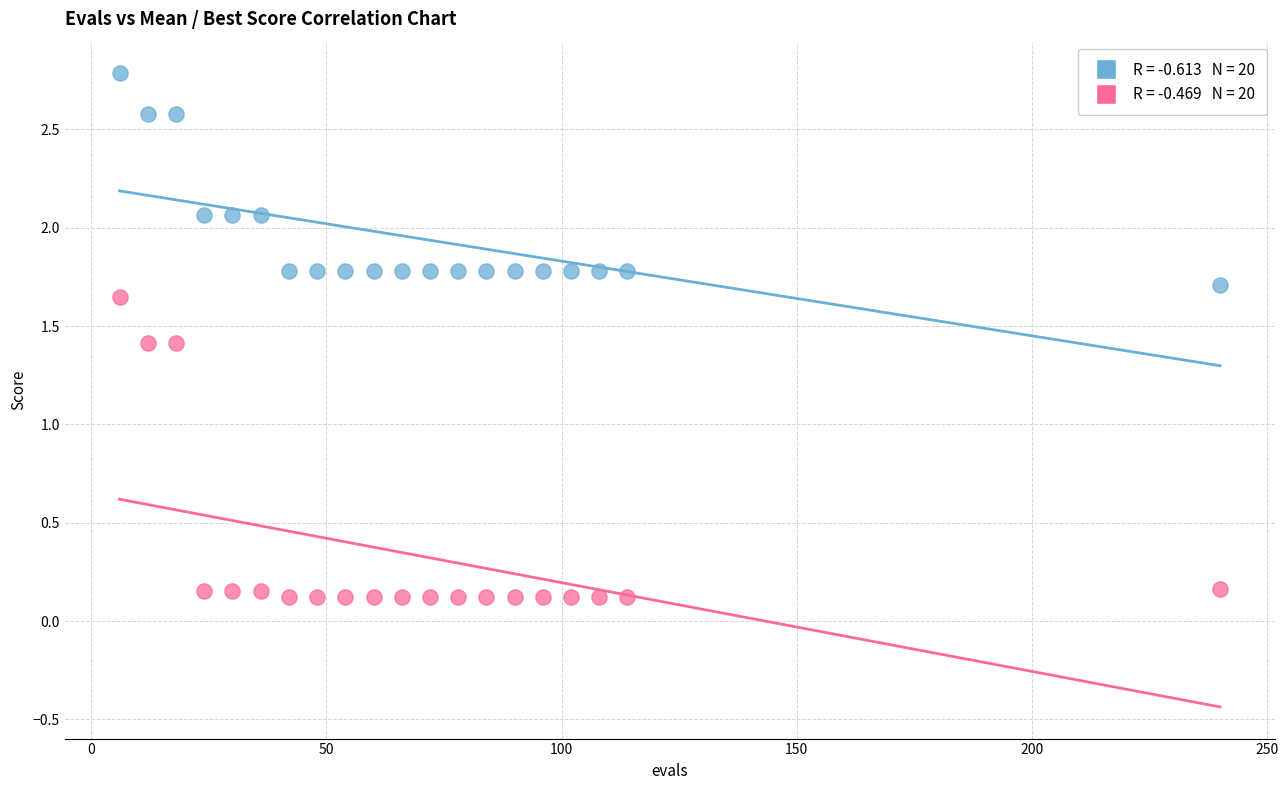

Across all data points, what is the range of Y values (max minus min)?

2.7